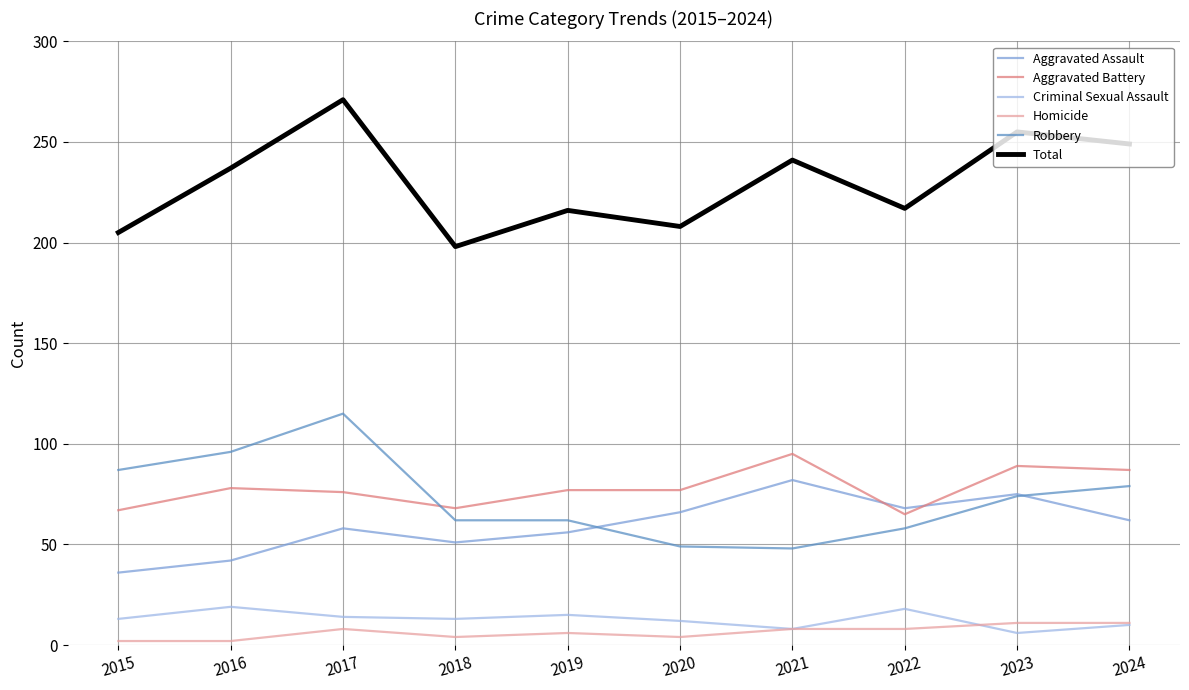

What is the greatest value displayed?

271